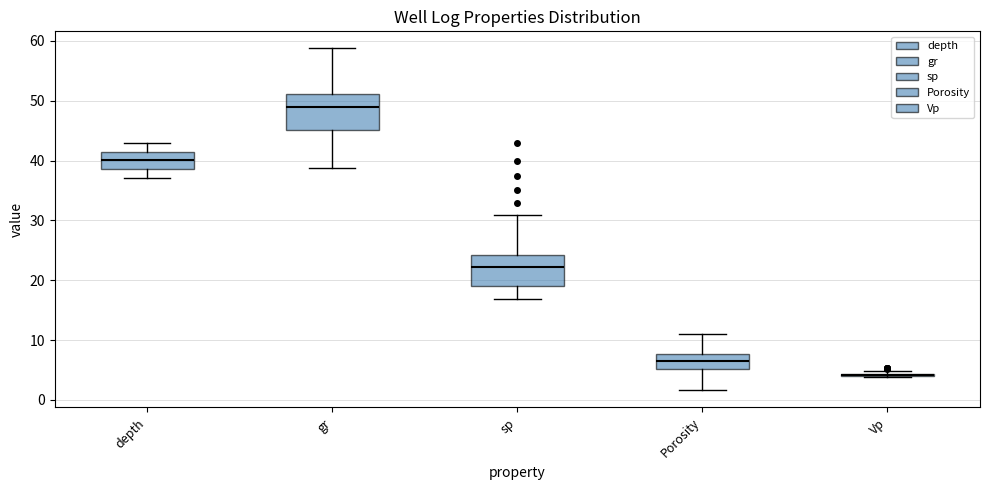

Reading left to right, read every box against the y-axis: the position of its median line, the range the box covers, and the ends of its whiskers. The values are not printed on the chart, so give them approximately, as read against the axis.

depth: median 40, box 39 to 41, whiskers 37 to 43
gr: median 49, box 45 to 51, whiskers 39 to 59
sp: median 22, box 19 to 24, whiskers 17 to 31
Porosity: median 7, box 5 to 8, whiskers 2 to 11
Vp: box collapsed to a line at 4, whiskers 4 to 5